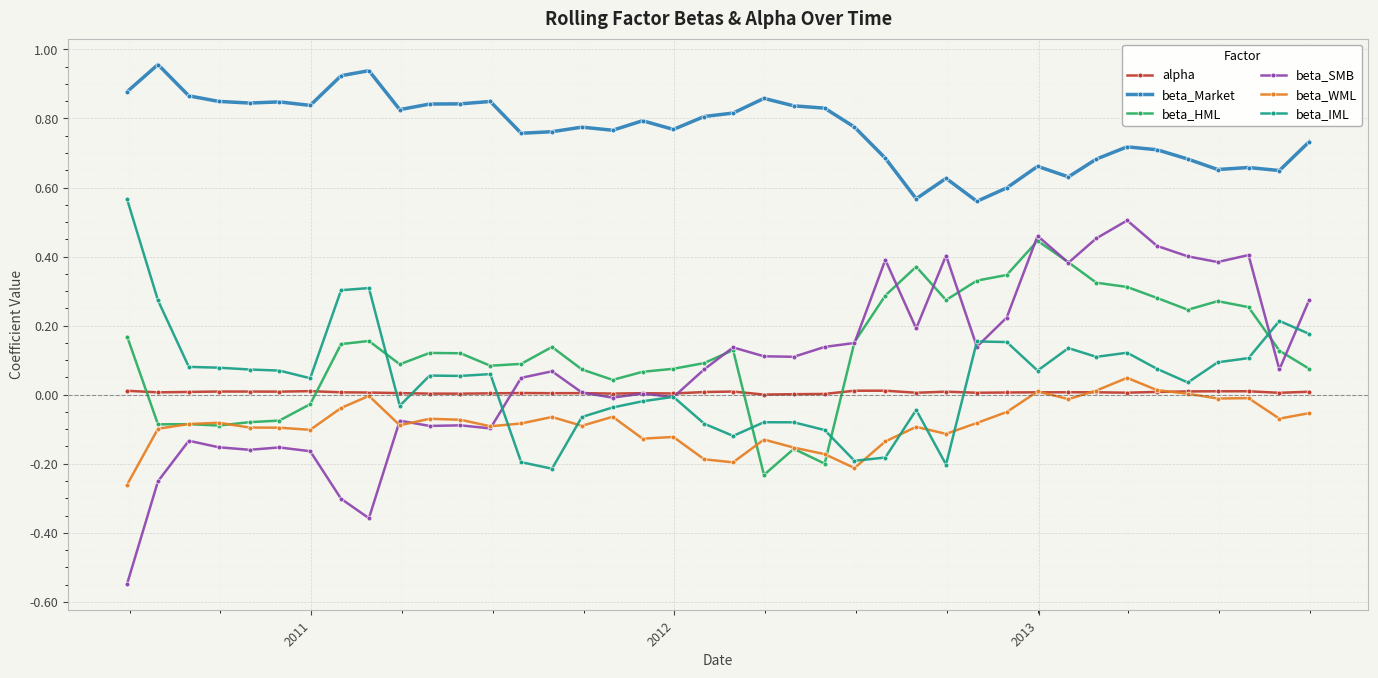

Which series has the largest total across all categories?

beta_Market